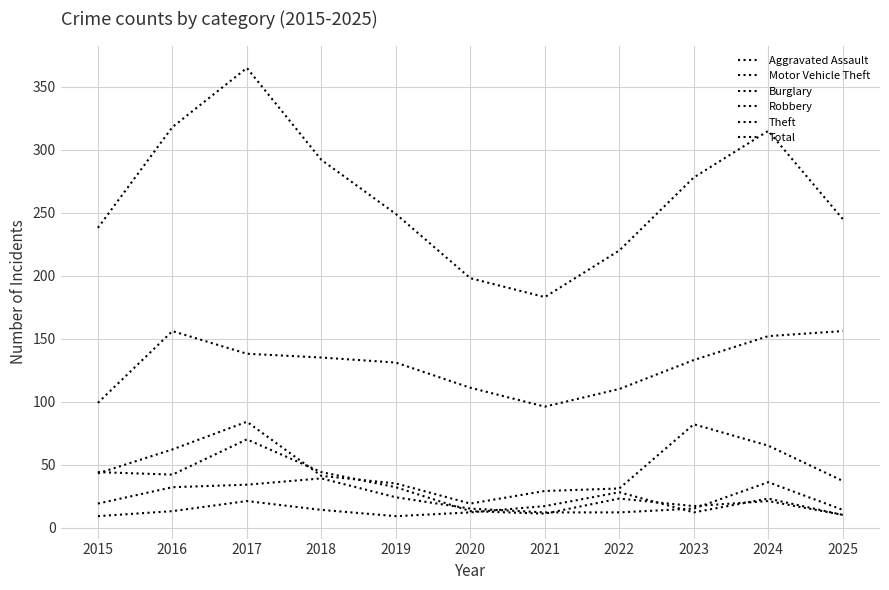

Is this an area chart (filled region under the line)?

No